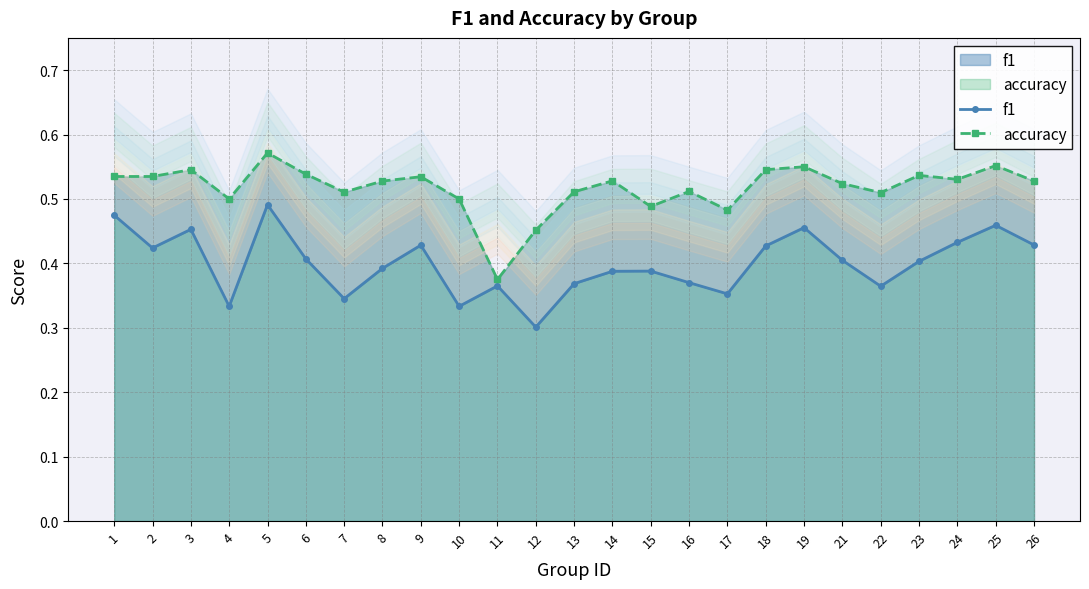

What is the spread (max minus min) of values at 9?

0.1